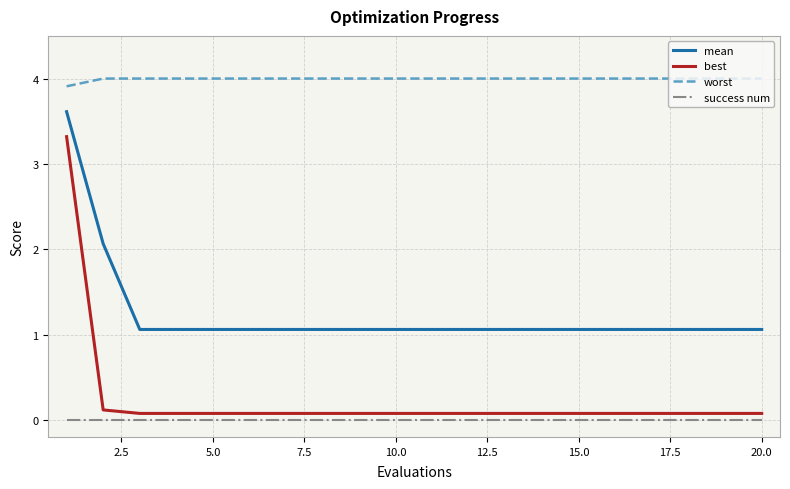

Rank the series by their maximum value, from highest to lowest.

worst, mean, best, success num